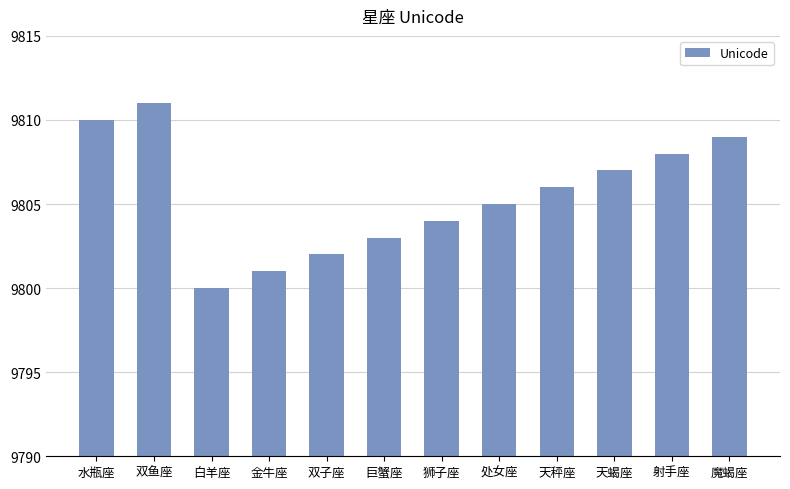

How many series are shown in this chart?

1